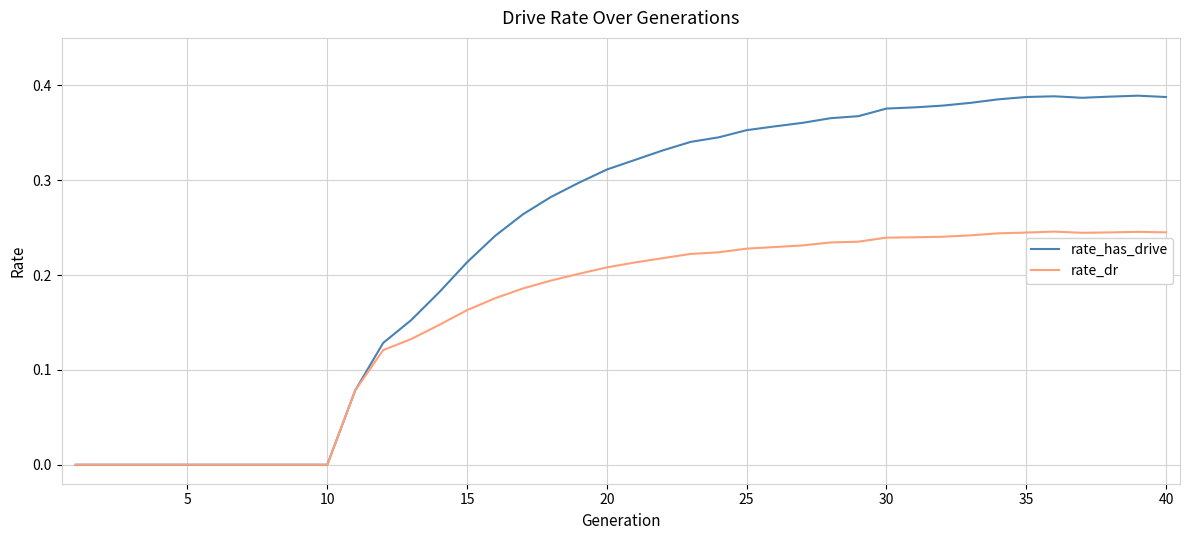

List the series in order of their peak value, lowest first.

rate_dr, rate_has_drive